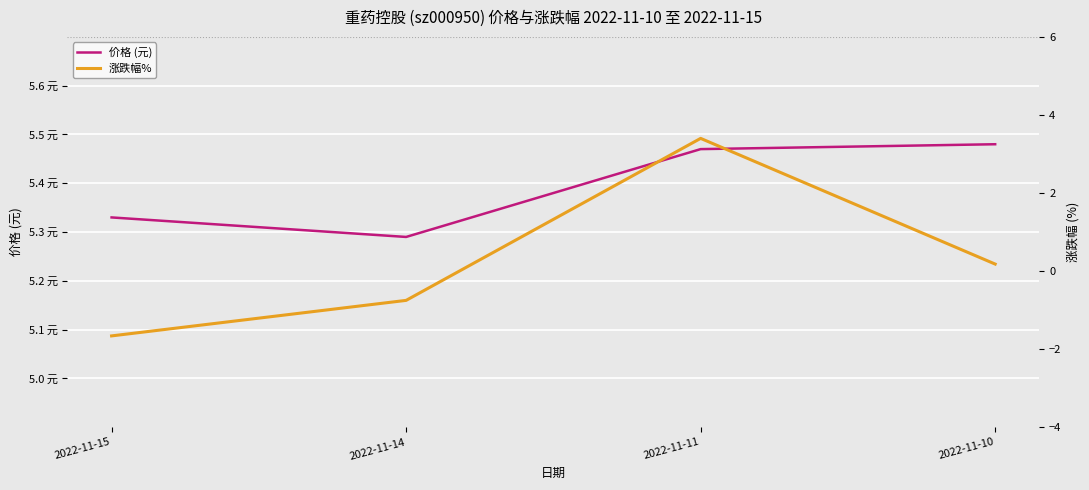

What is the minimum value for 价格 (元)?

5.3